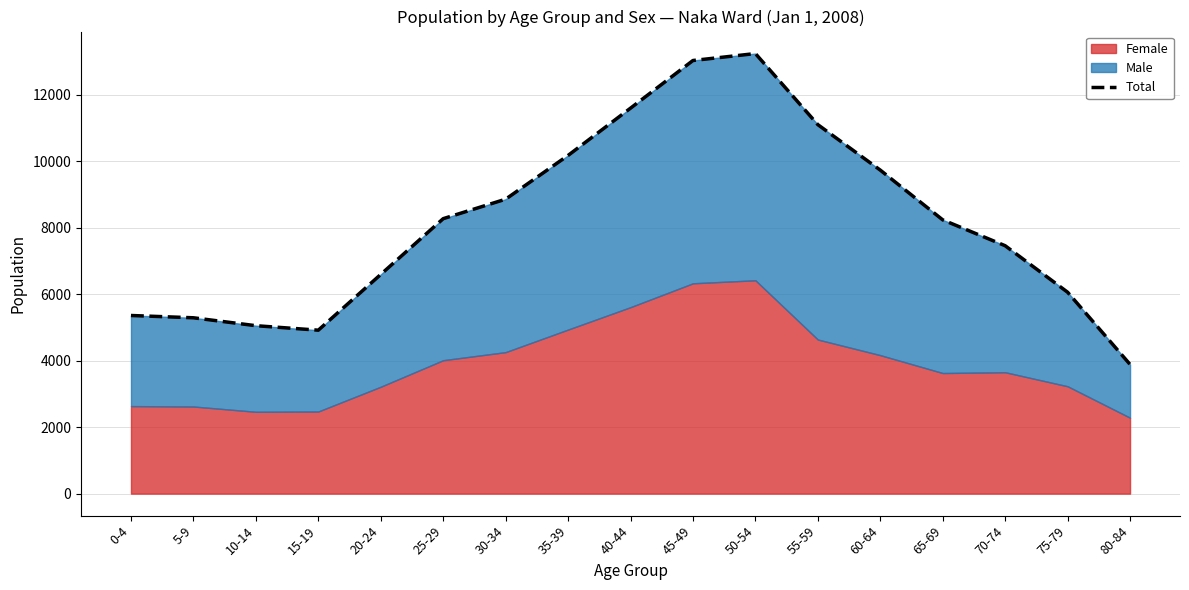

Is it true that the value at 45-49 is 13032?

True